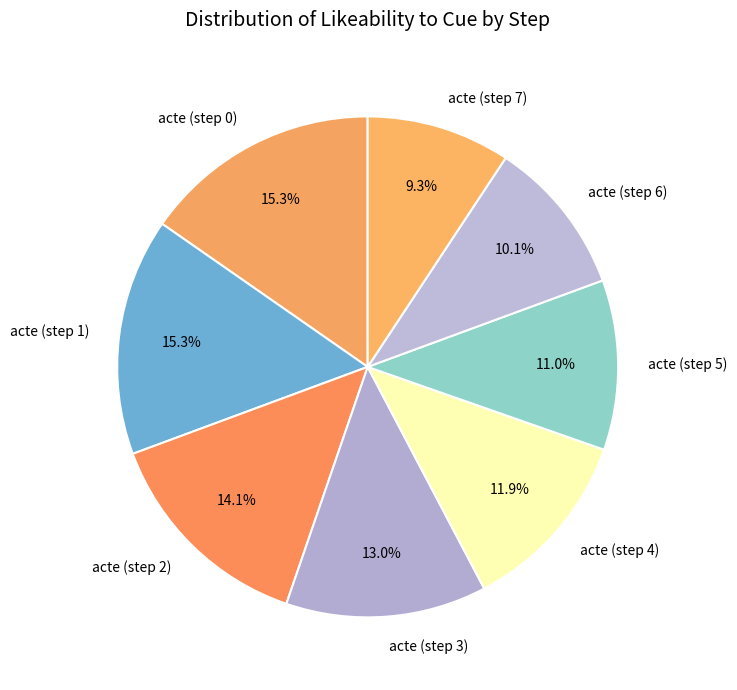

Does any single category account for the majority?

No